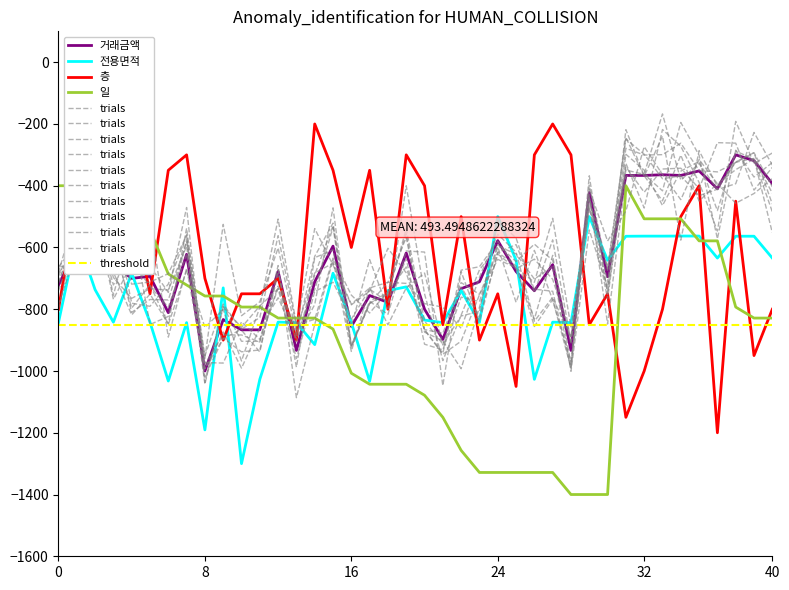

What is the value of the 전용면적 point at the 39th from the left?

-563.5